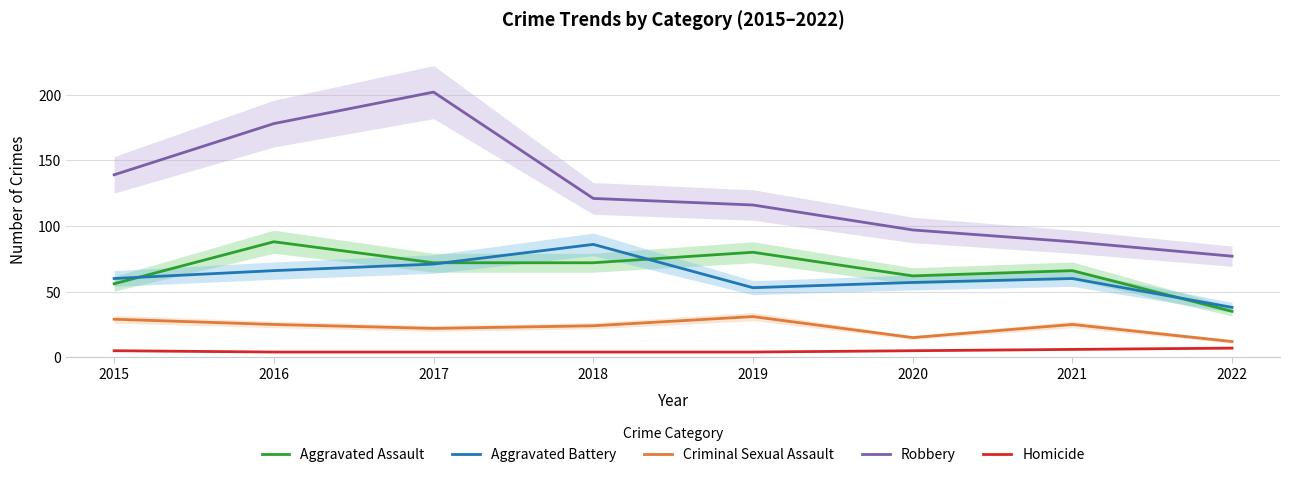

True or false: Robbery and Criminal Sexual Assault intersect in this chart.

False